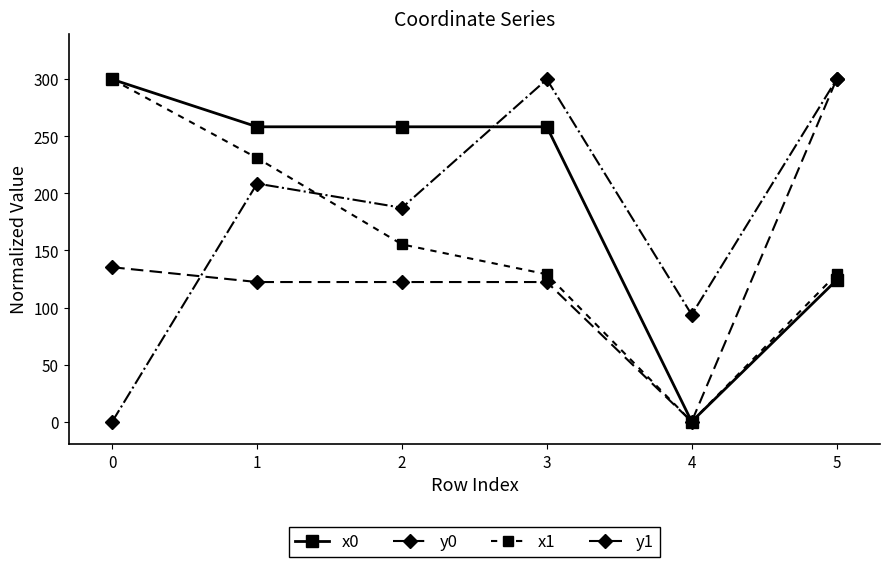

What is the greatest value displayed?

300.0